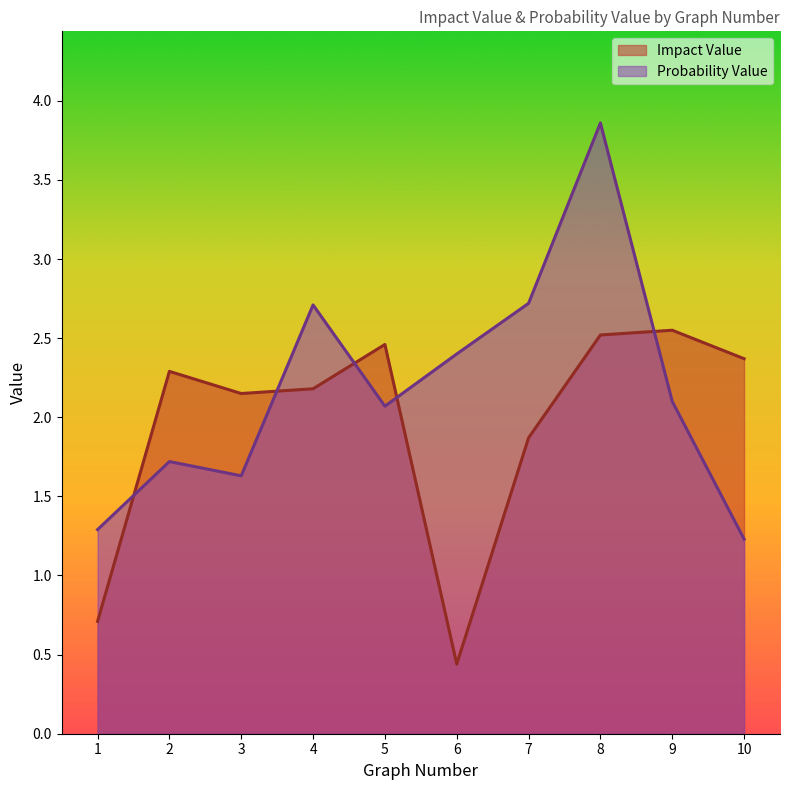

What is the value of the Impact Value point at the 4th from the left?

2.2